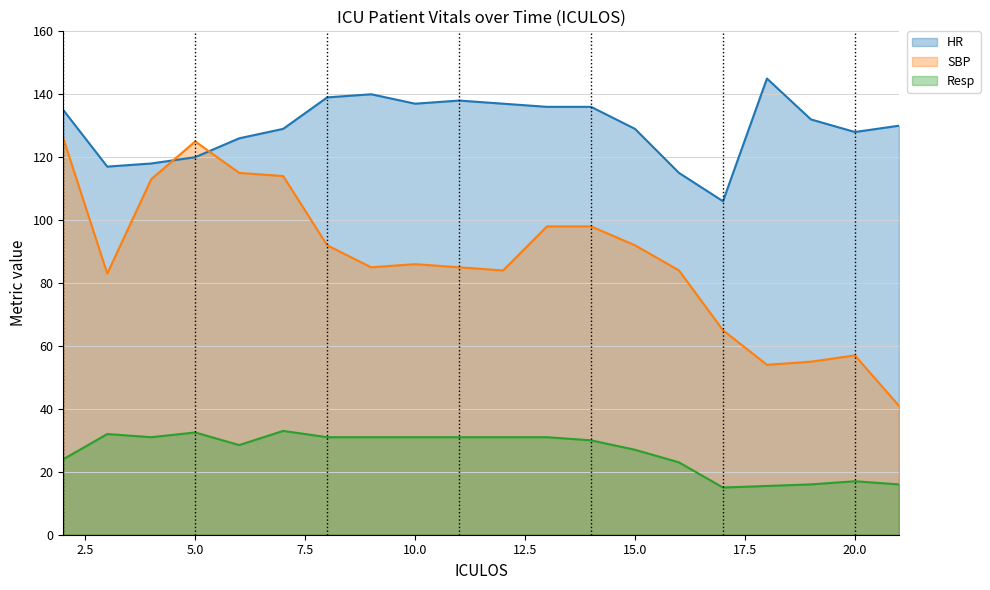

Which series ends up on top after the final intersection of SBP and HR?

HR